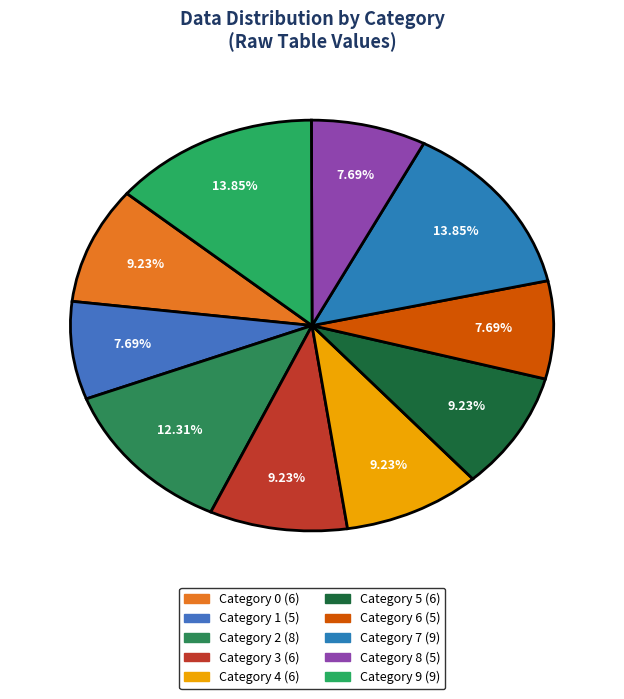

How many segments does this pie chart have?

10